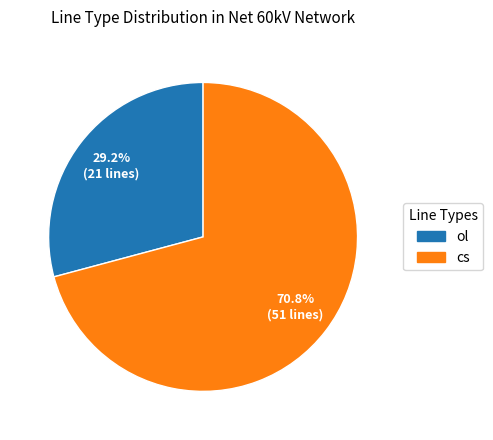

To the nearest percent, what is the average slice percentage?

50%